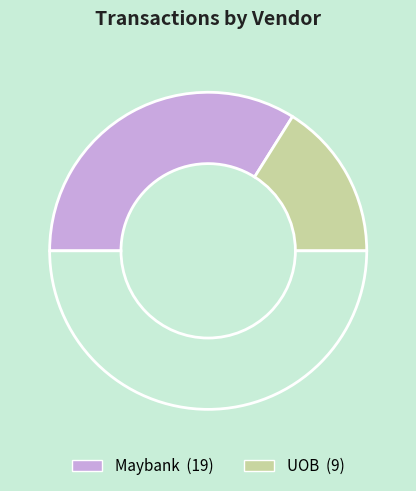

How many slices are in this pie chart?

3